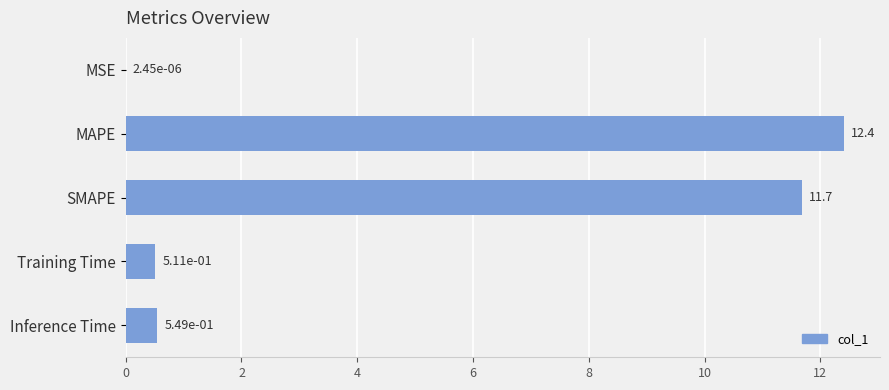

The chart shows a value of 21.9 at MAPE. True or false?

False